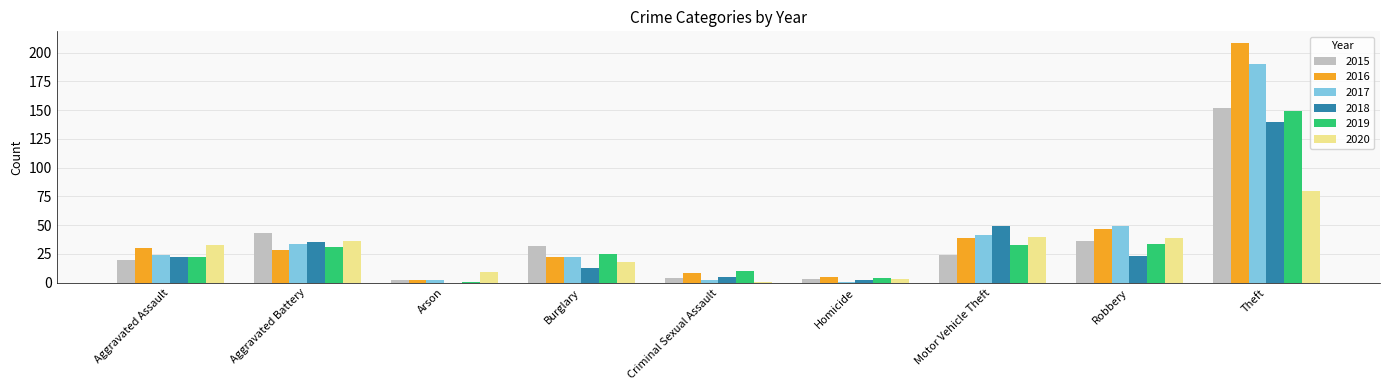

Between Arson and Burglary, which series saw the biggest shift?

2015